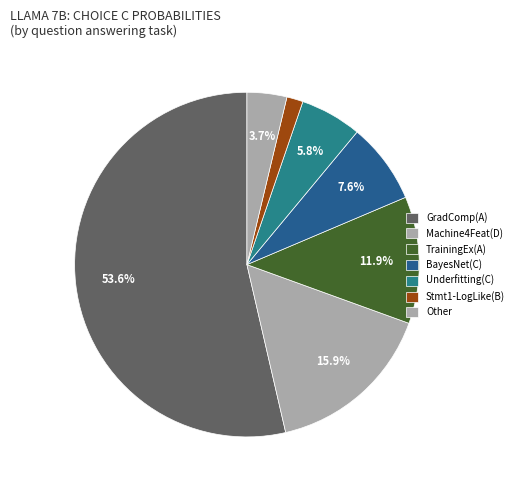

Count the number of slices in the pie.

7